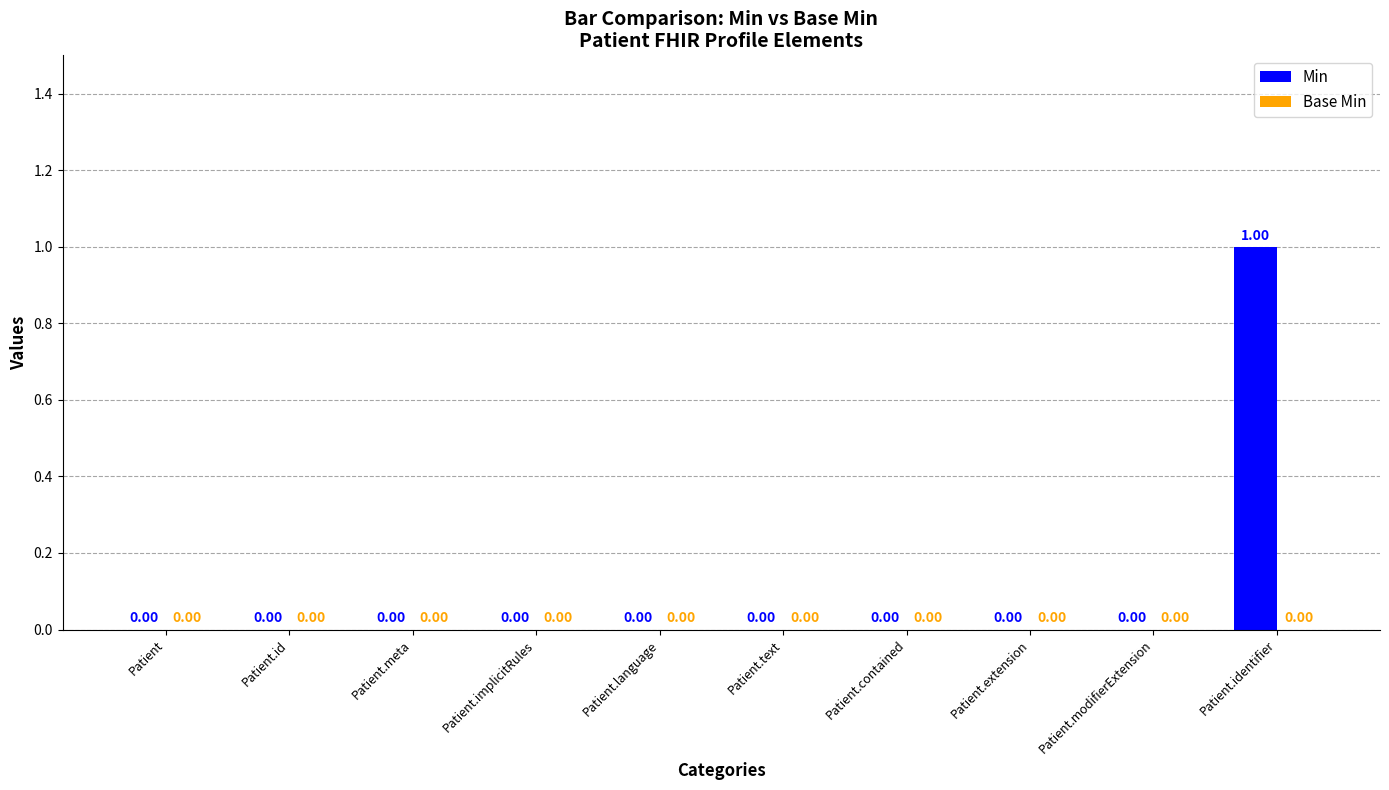

Which label corresponds to the largest value in the chart?

Patient.identifier